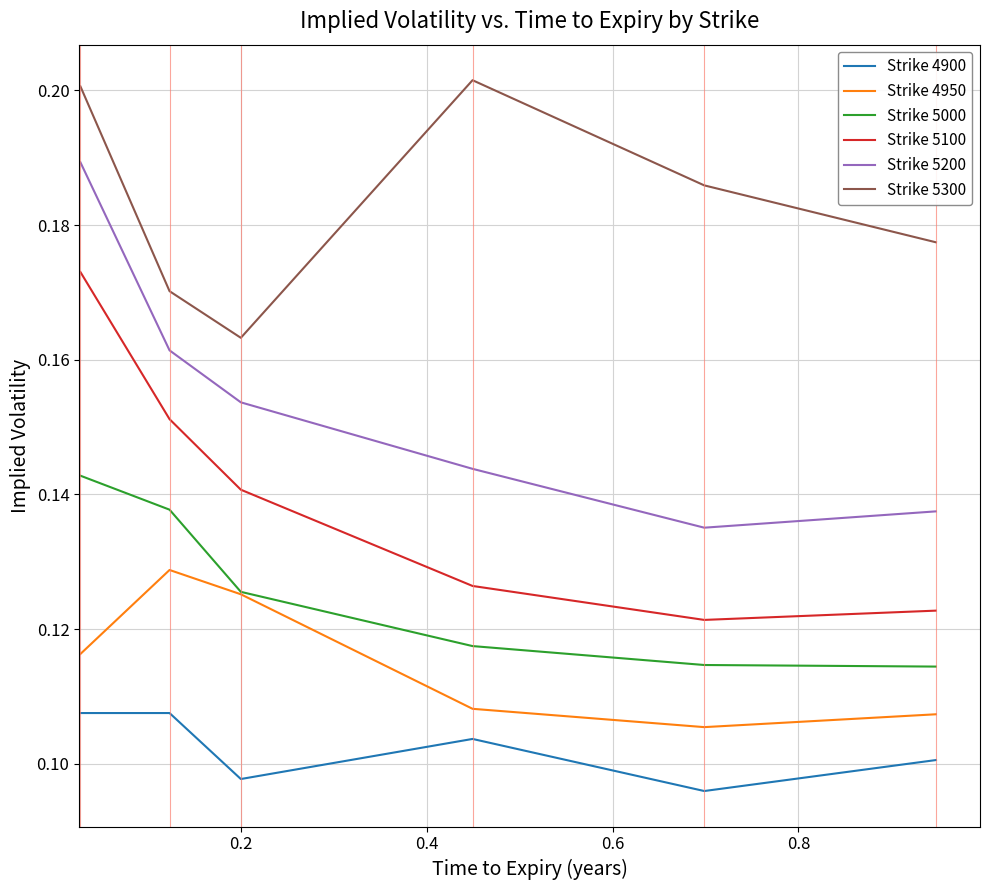

True or false: Strike 4900 and Strike 5200 intersect in this chart.

False